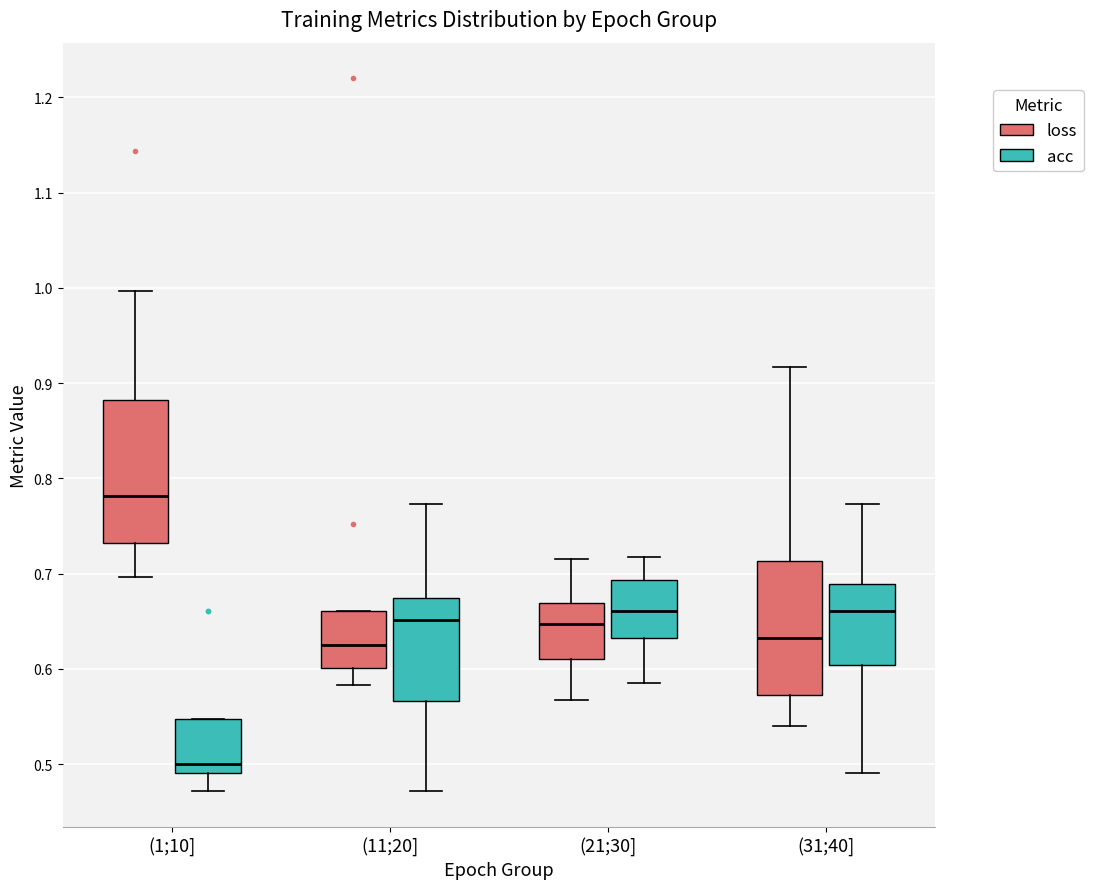

Which box has the highest median line?

(1;10] (loss)